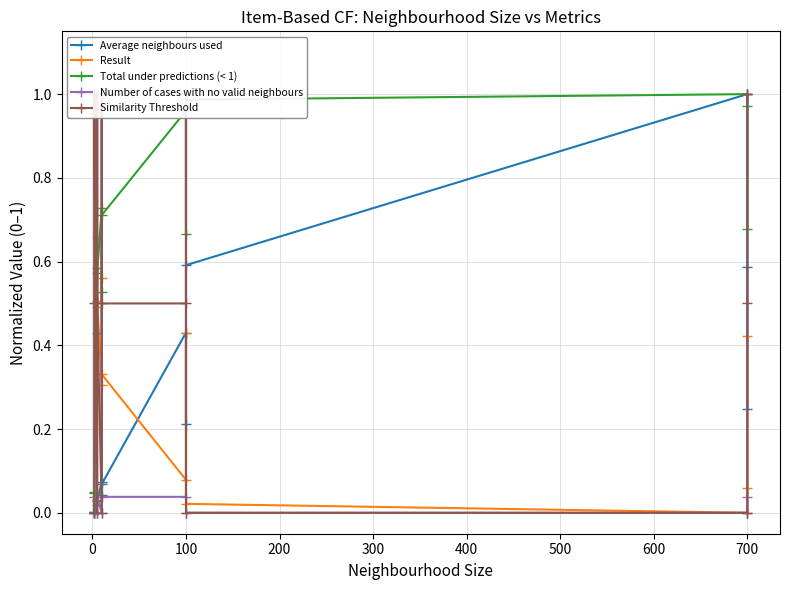

Which series has the largest total across all categories?

Total under predictions (< 1)